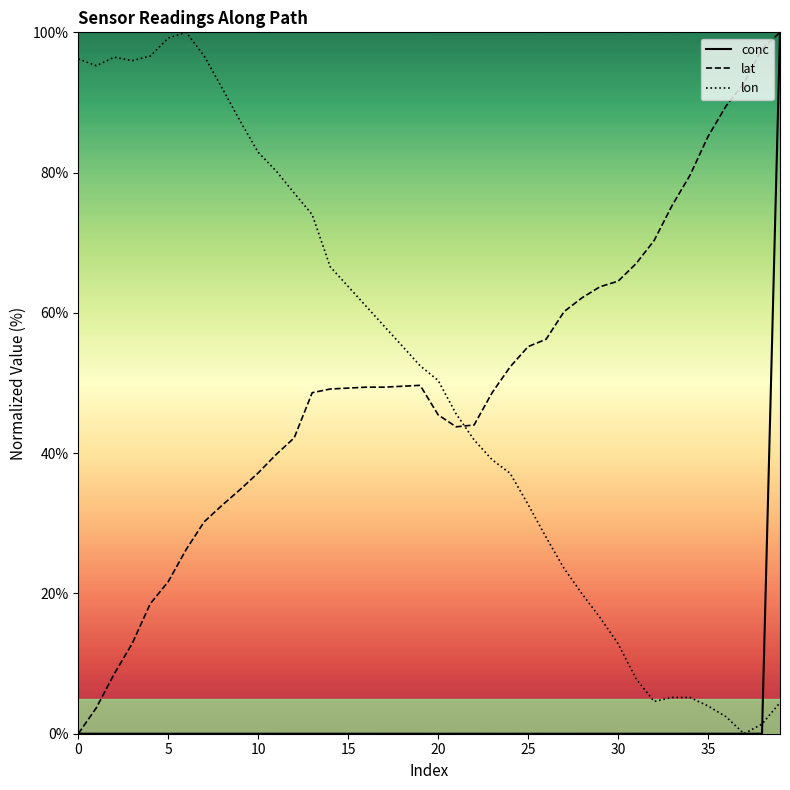

What is the greatest value displayed?

100.0